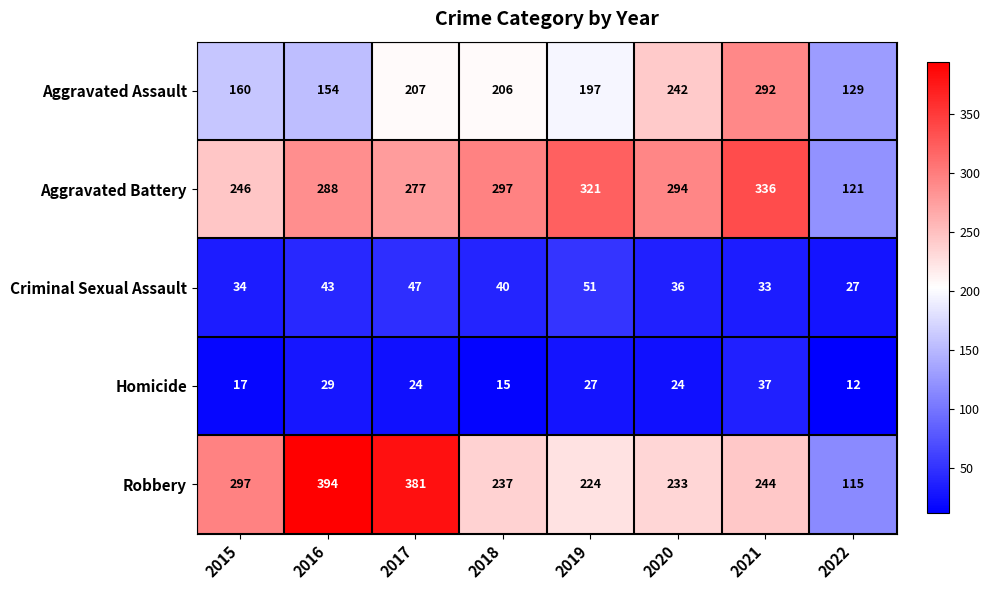

Between 2015 and 2019, which series saw the biggest shift?

Aggravated Battery